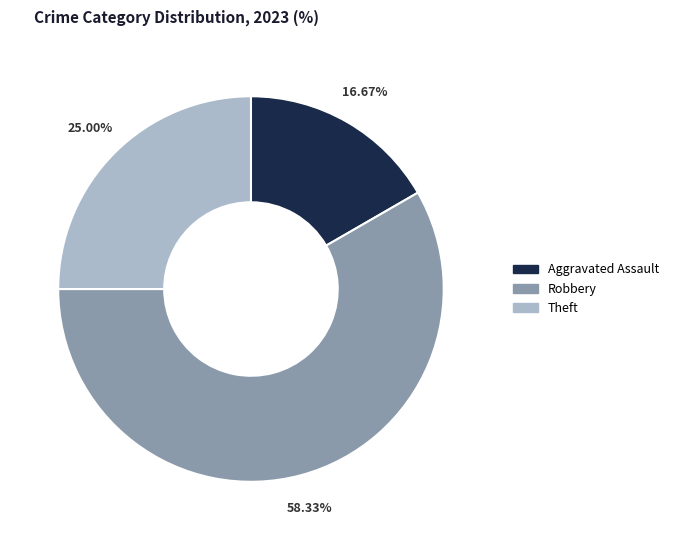

How many segments does this pie chart have?

3